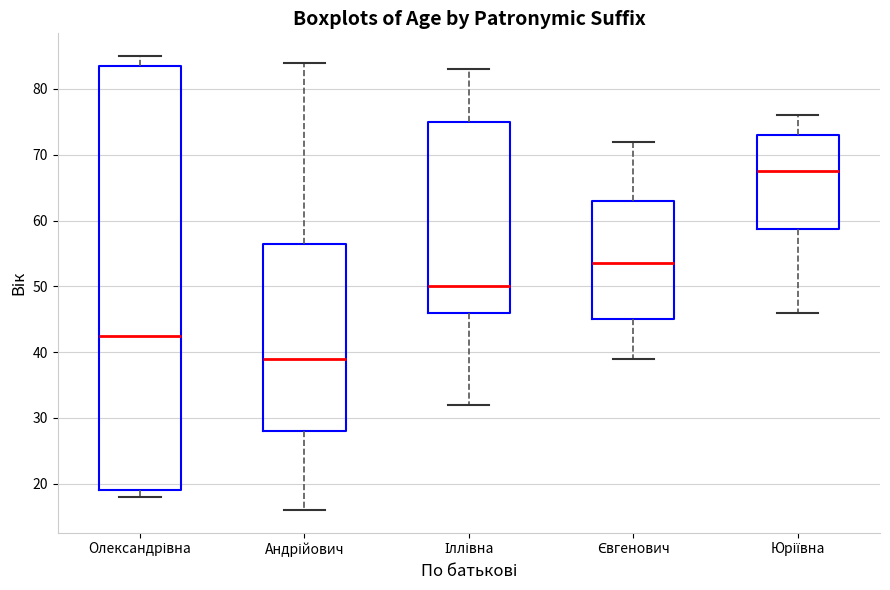

Where is the lower edge of the box for Іллівна on the y-axis? The values are not printed on the chart, so give them approximately, as read against the axis.

46